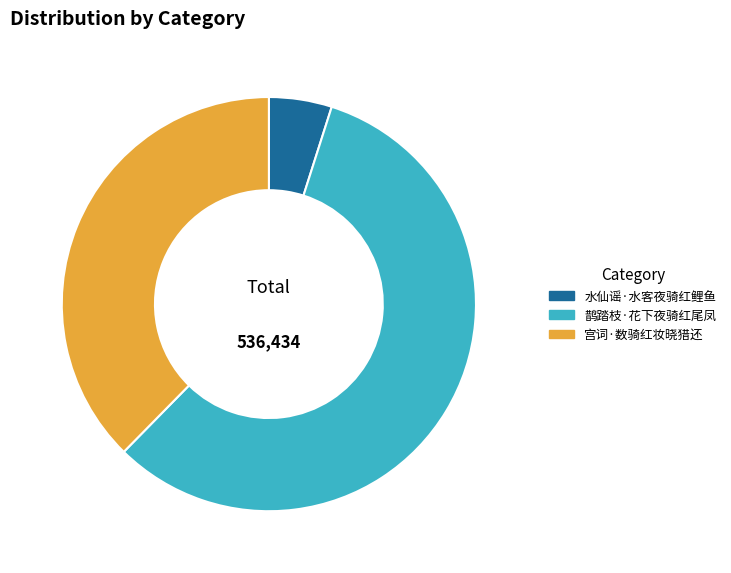

Between 水仙谣·水客夜骑红鲤鱼 and 鹊踏枝·花下夜骑红尾凤, which is larger?

鹊踏枝·花下夜骑红尾凤